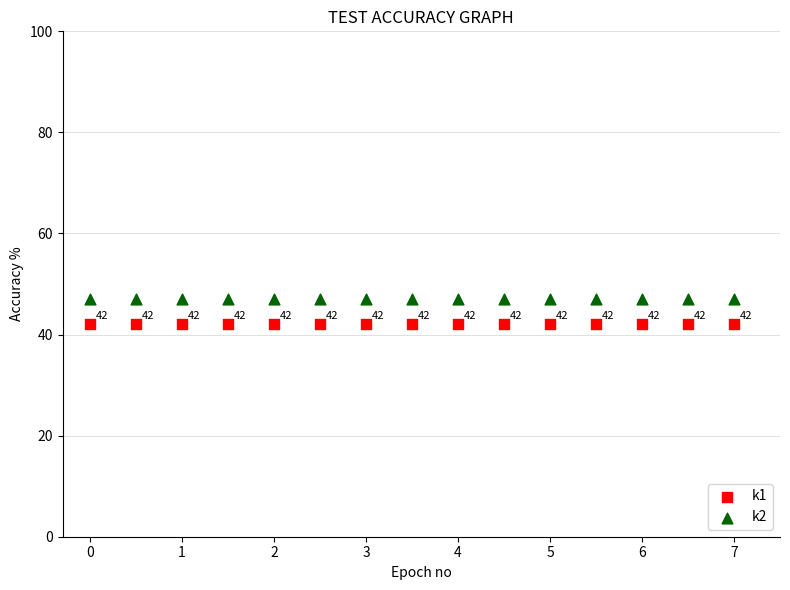

In the k1 series, what Y value is closest to 42?

42